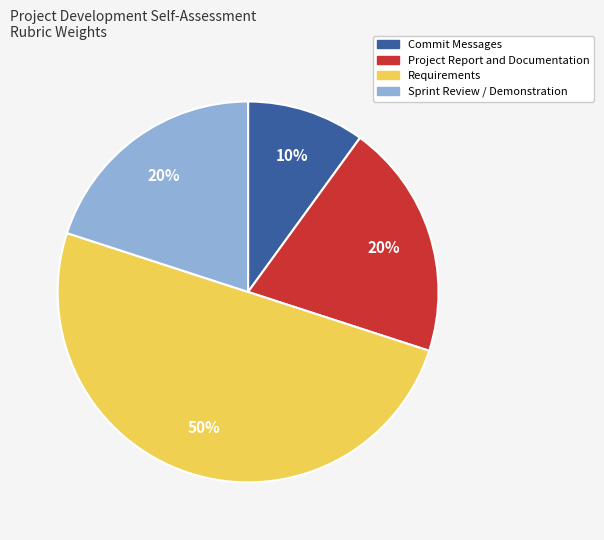

Do Requirements and Sprint Review / Demonstration together represent more than half of the pie?

Yes